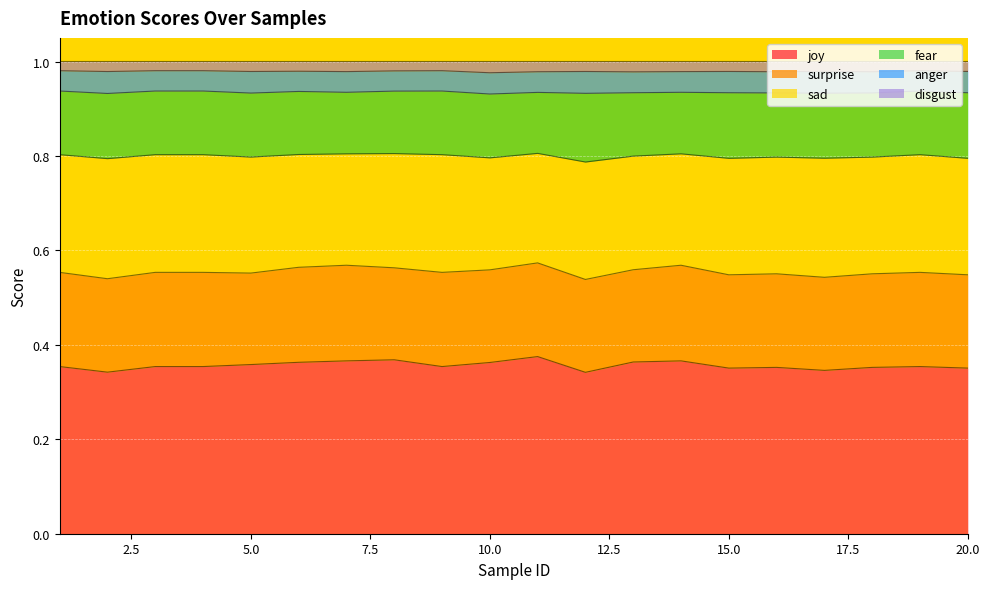

At which label is anger closest to 0?

6